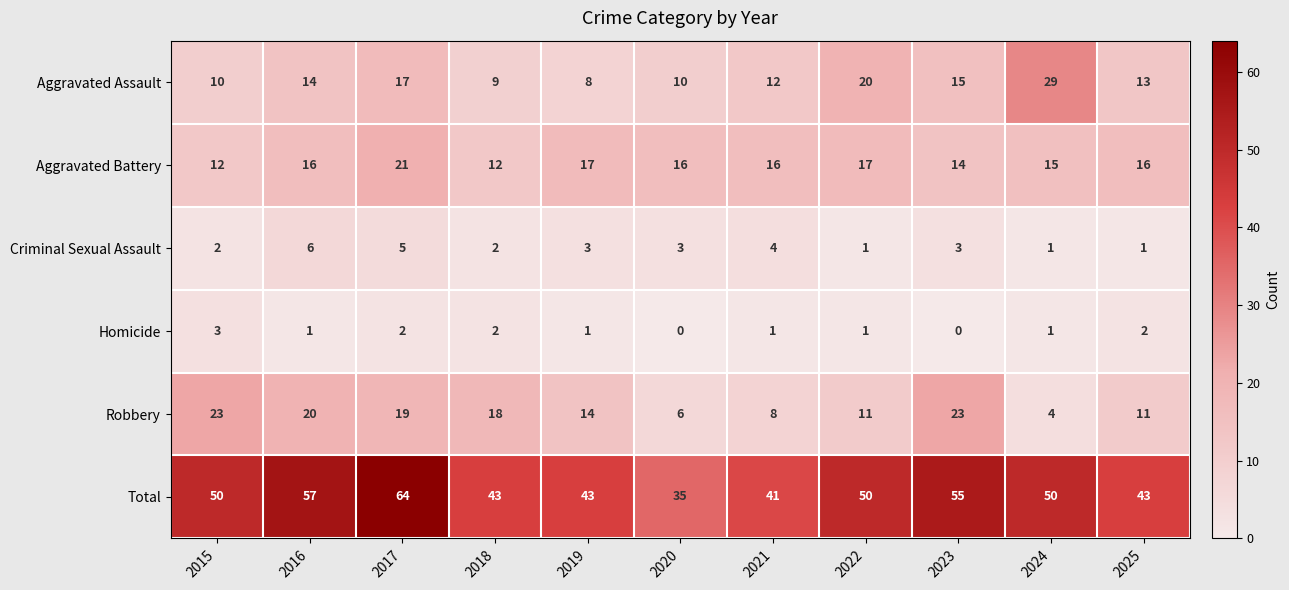

What is the sum of all Aggravated Battery values?

172